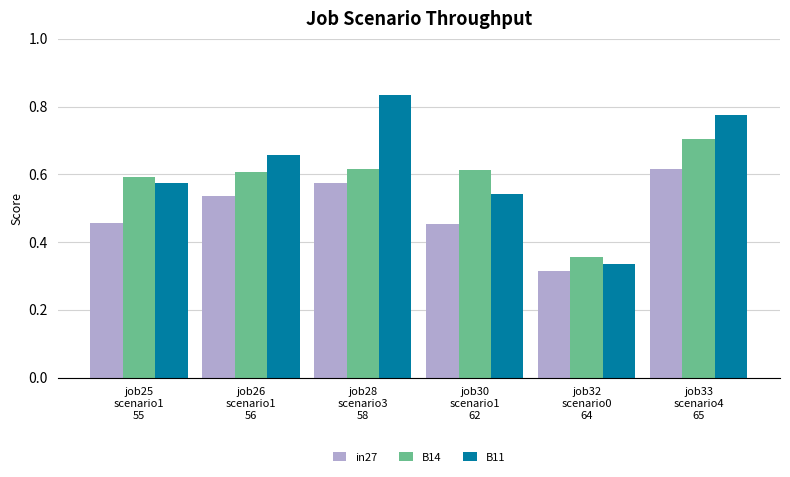

What position from the right is job30
scenario1
62?

3